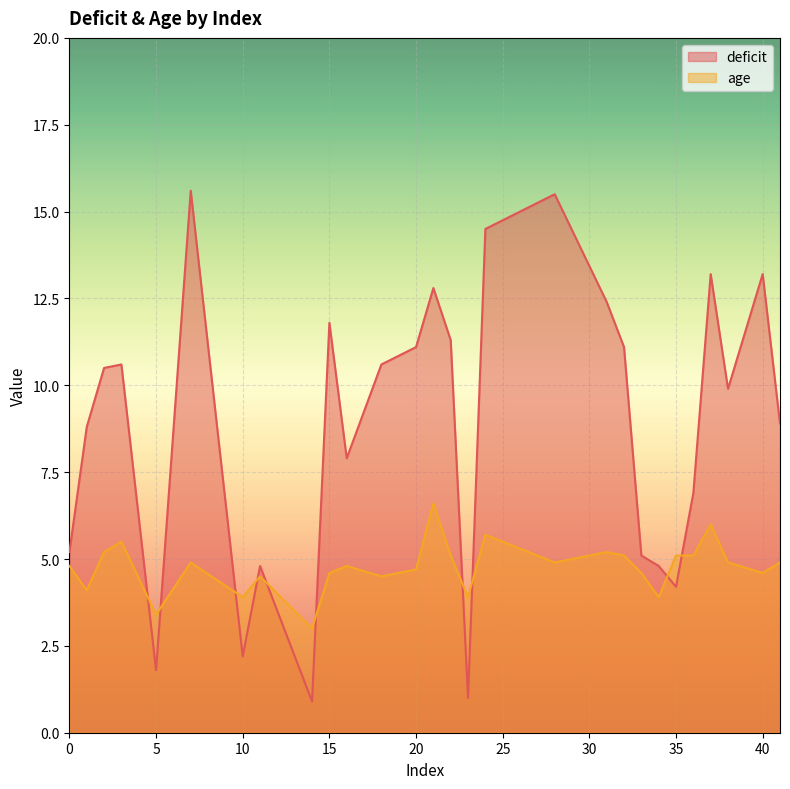

Which series changed the most between 24 and 5?

deficit